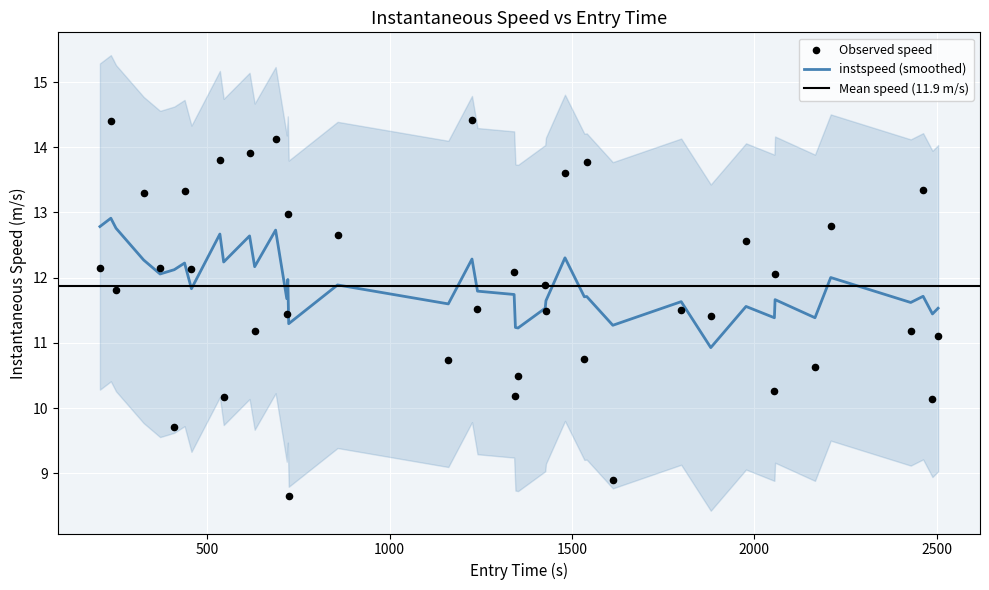

What is the minimum value for instspeed (smoothed)?

10.9